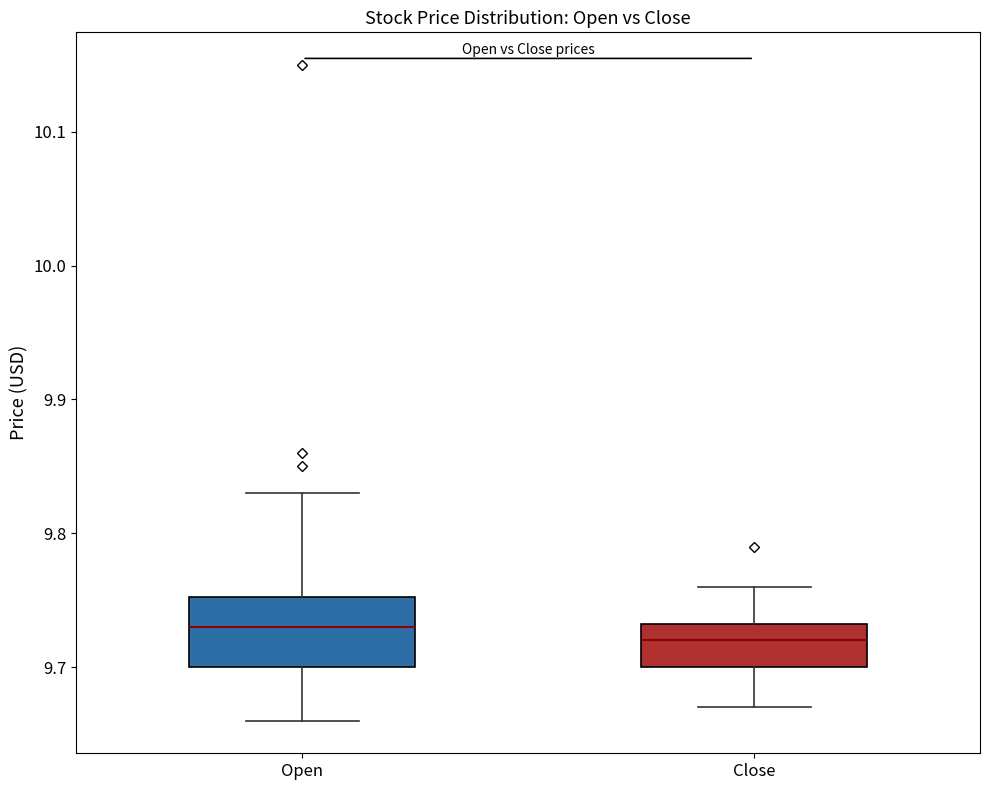

Where is the lower edge of the box for Close on the y-axis? The values are not printed on the chart, so give them approximately, as read against the axis.

9.70